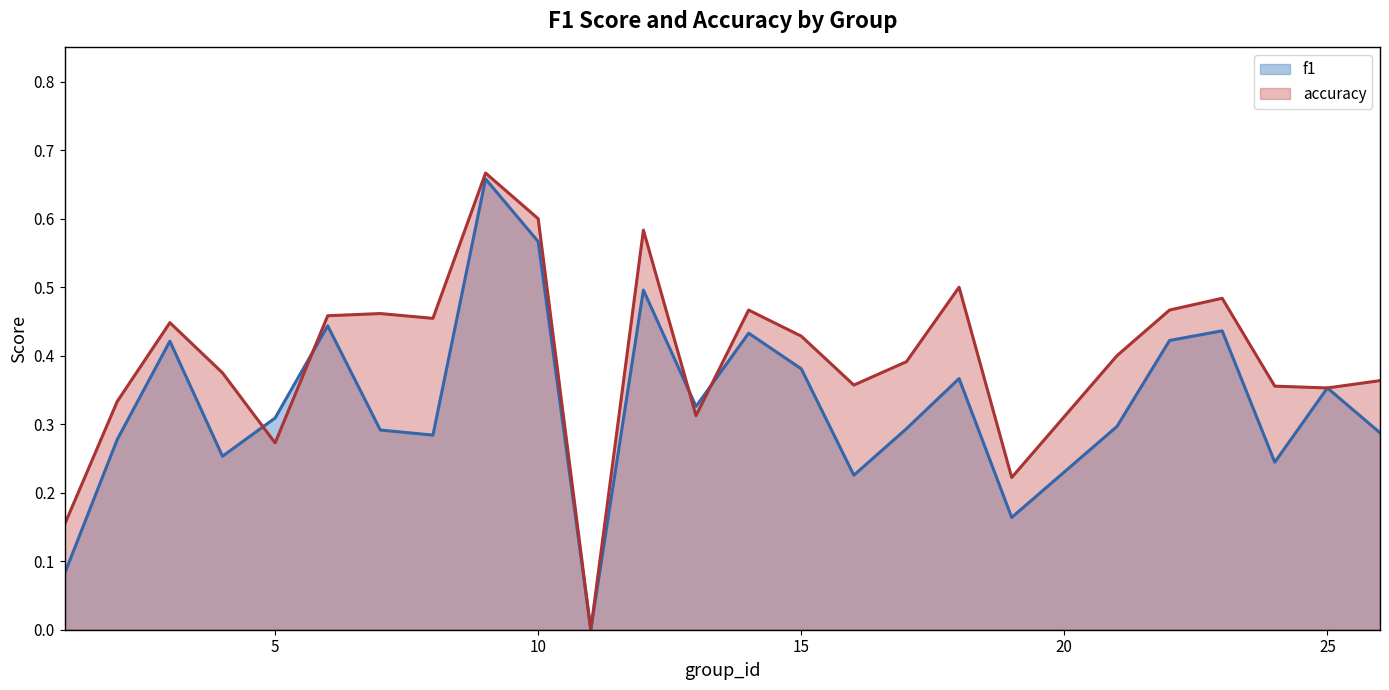

What is the sum of the f1 values at 12 and 2?

0.8